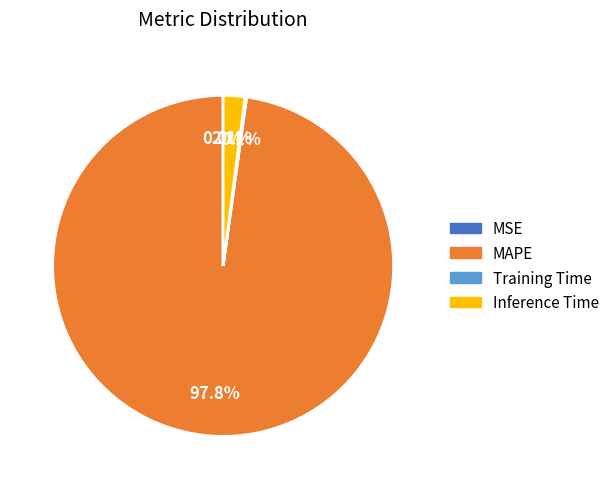

Does any single category account for the majority?

Yes